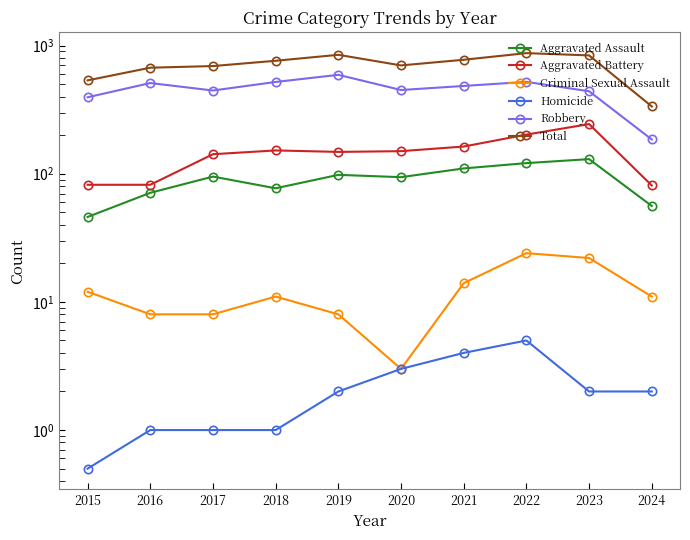

What is the average value of the Robbery series?

454.2